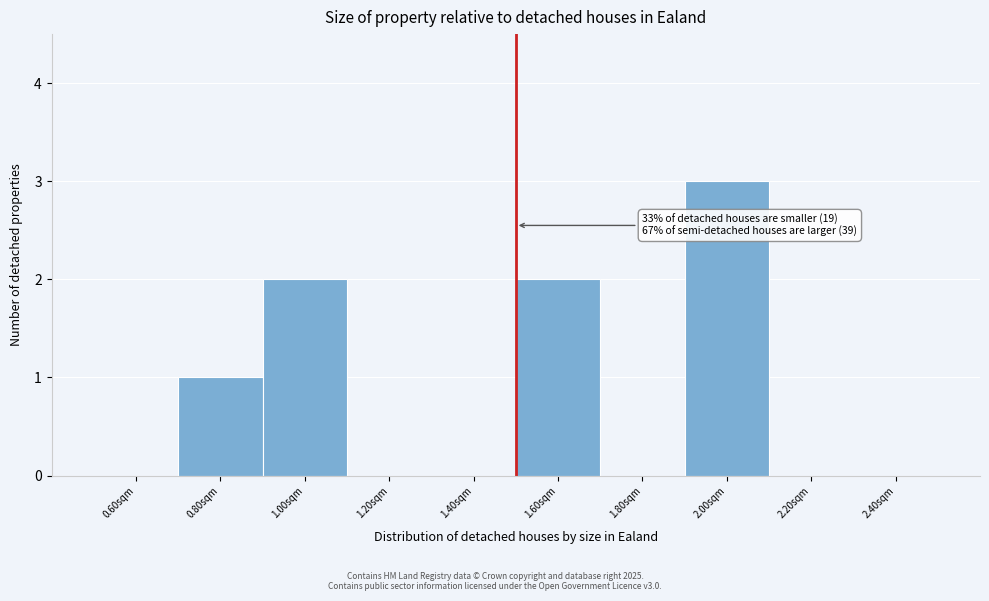

Which range on the x-axis has the tallest bar?

1.9 to 2.1